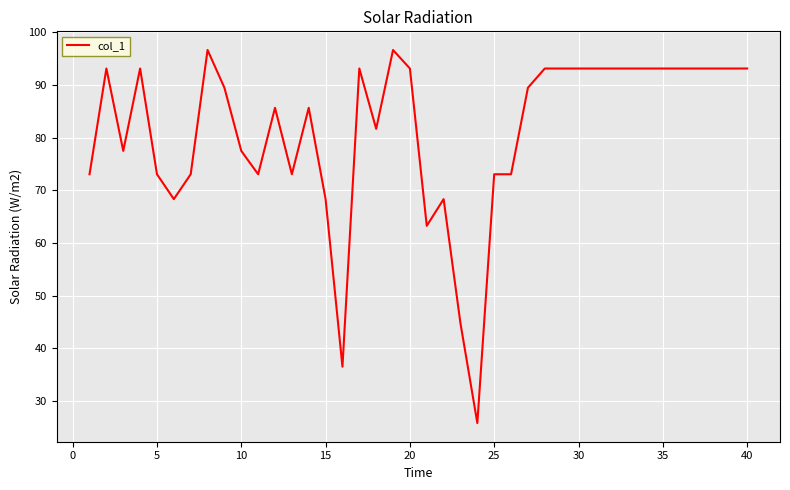

What is the difference between the maximum and minimum values?

70.8